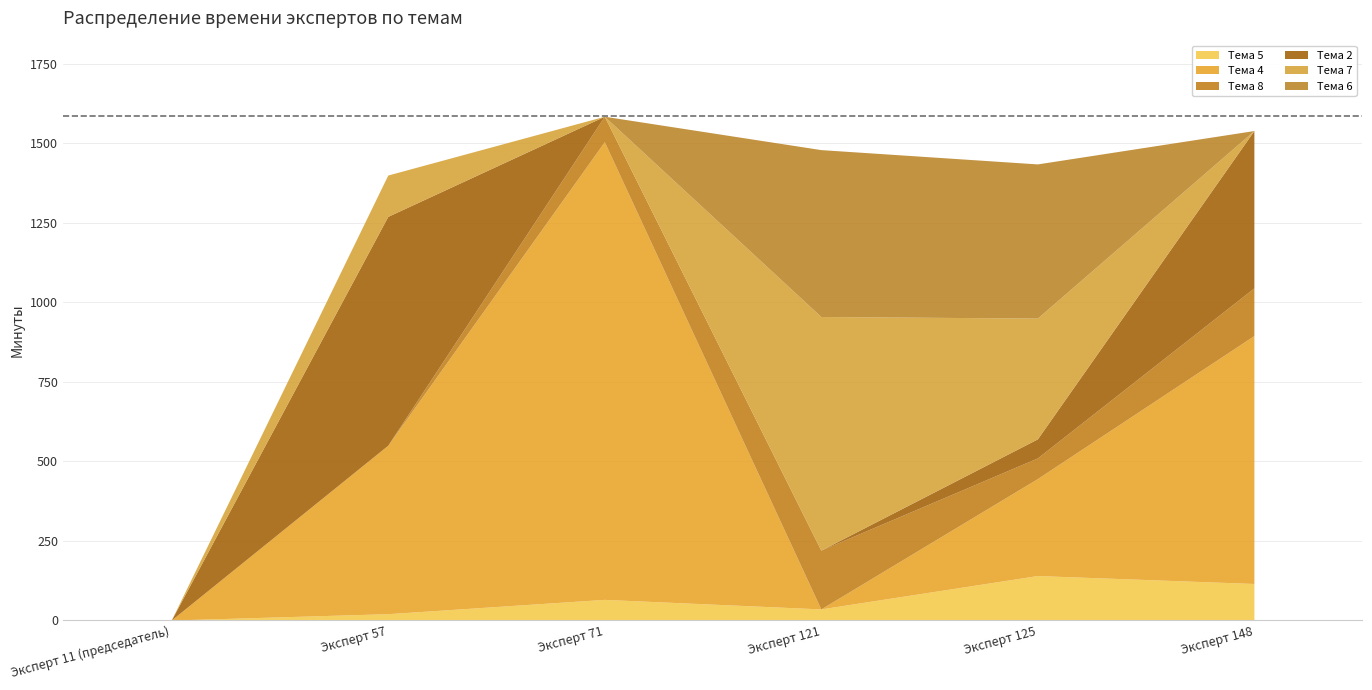

What position from the right is Эксперт 125?

2